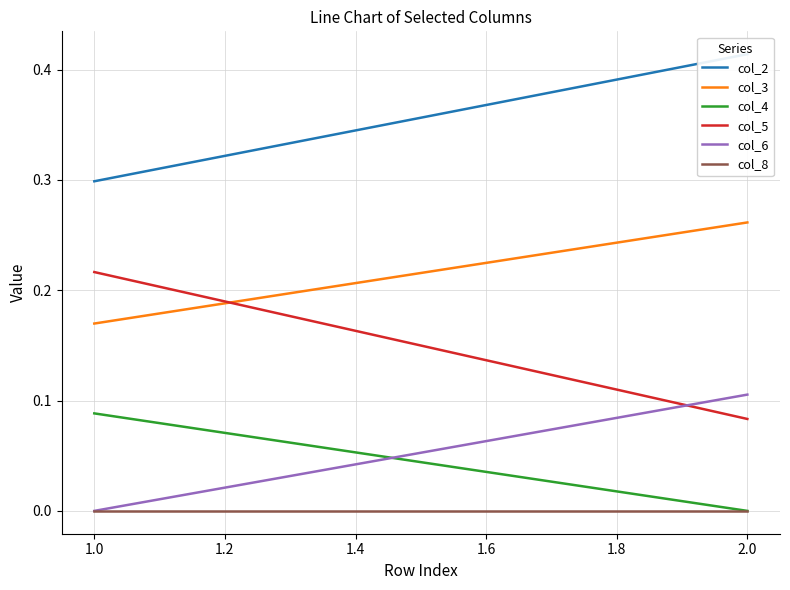

Which series changed the most between 1.0 and 2.0?

col_5